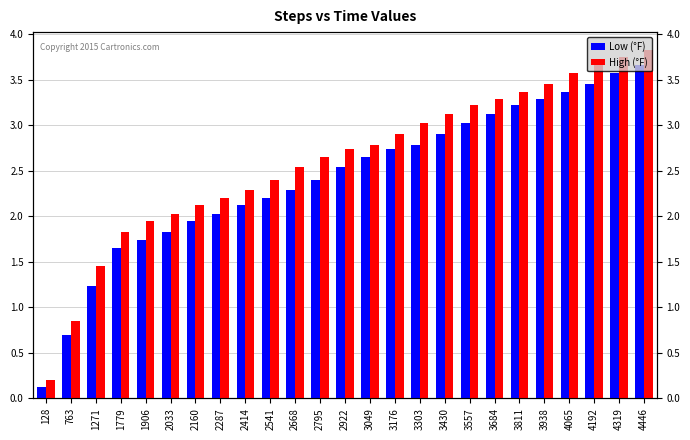

The value of High (°F) at 2795 is 4.7. True or false?

False